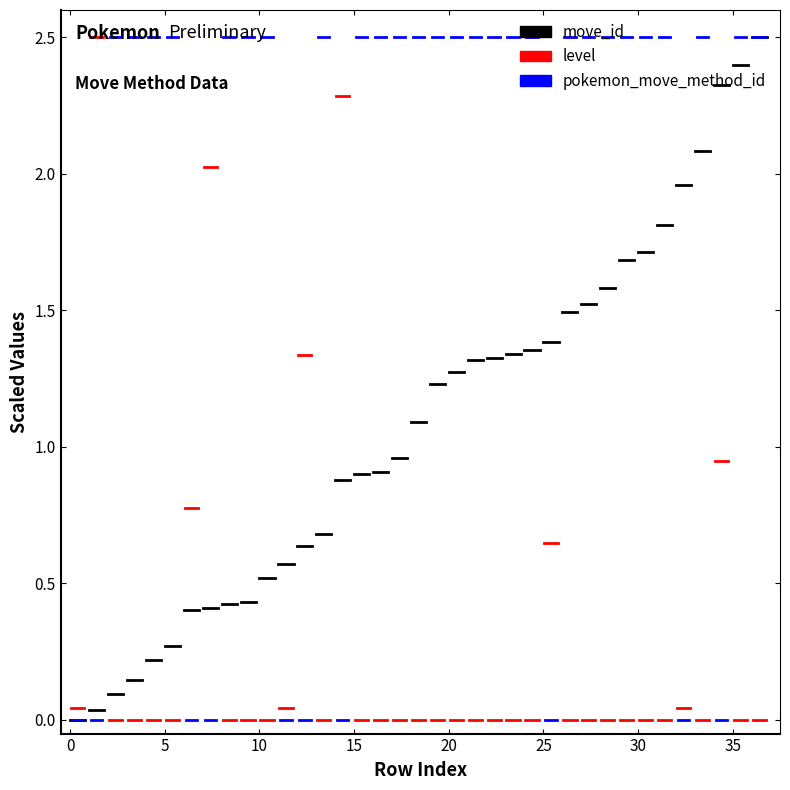

How many distinct data groups are displayed?

3